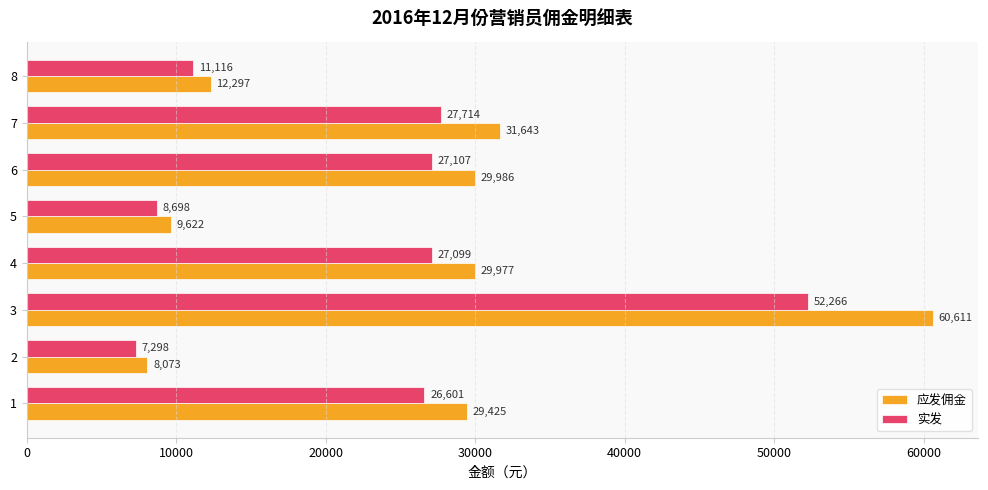

What is the lowest value of the 应发佣金 series?

8073.5